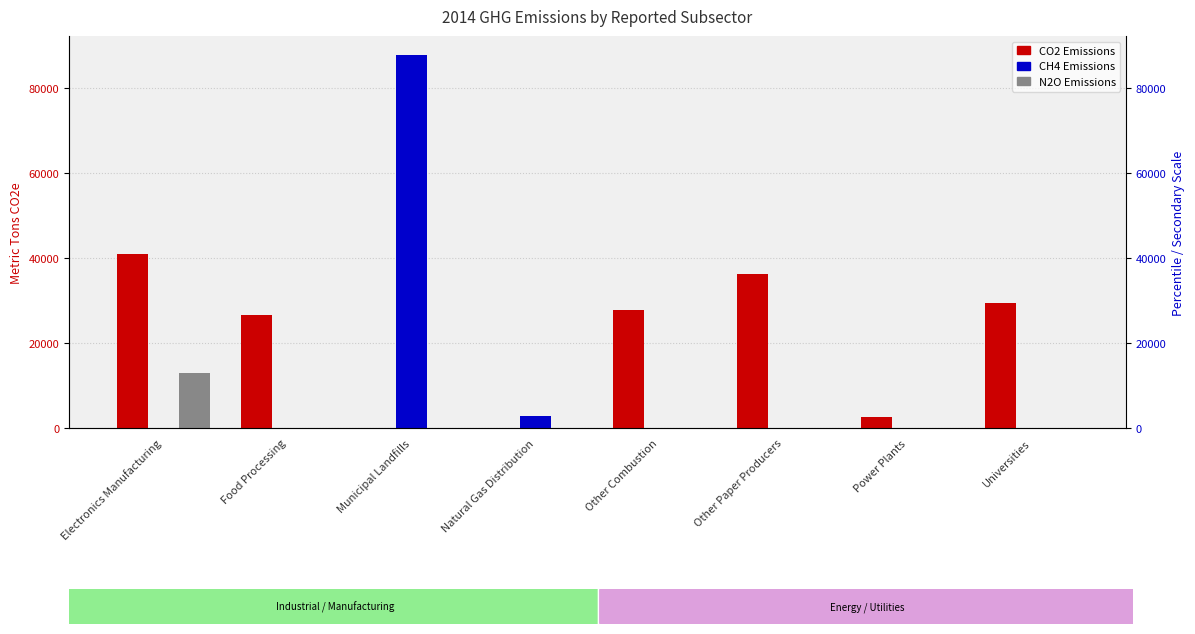

Which category has the highest value across all series?

Municipal Landfills